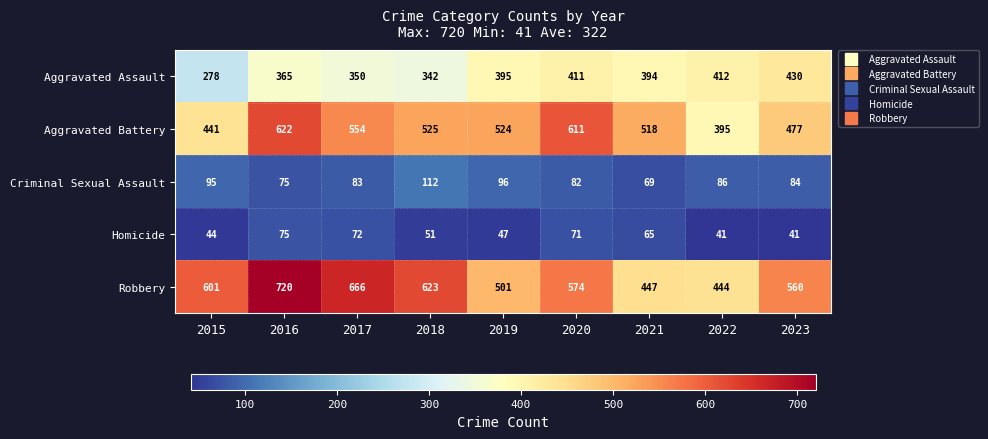

What is the difference between the Robbery values at 2020 and 2023?

14